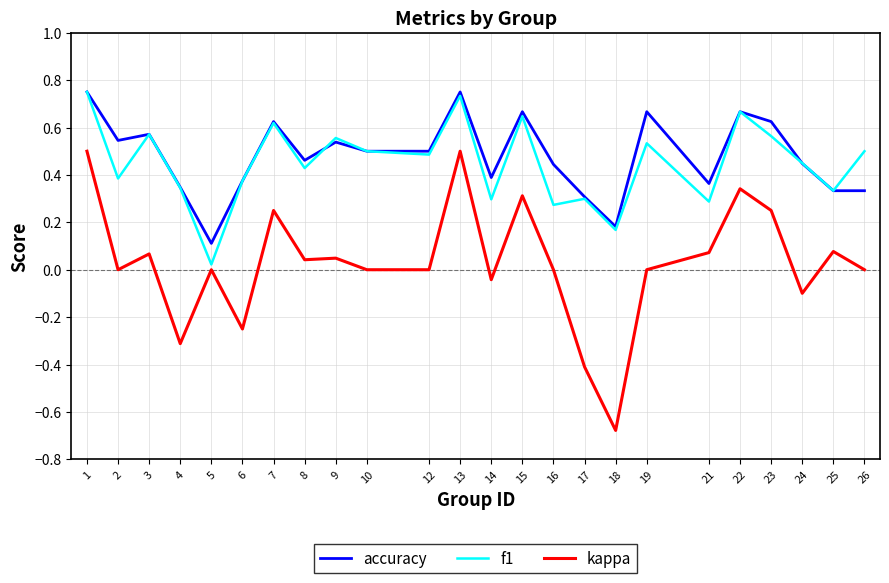

Is the value of accuracy at 6 greater than the value of kappa at 23?

Yes